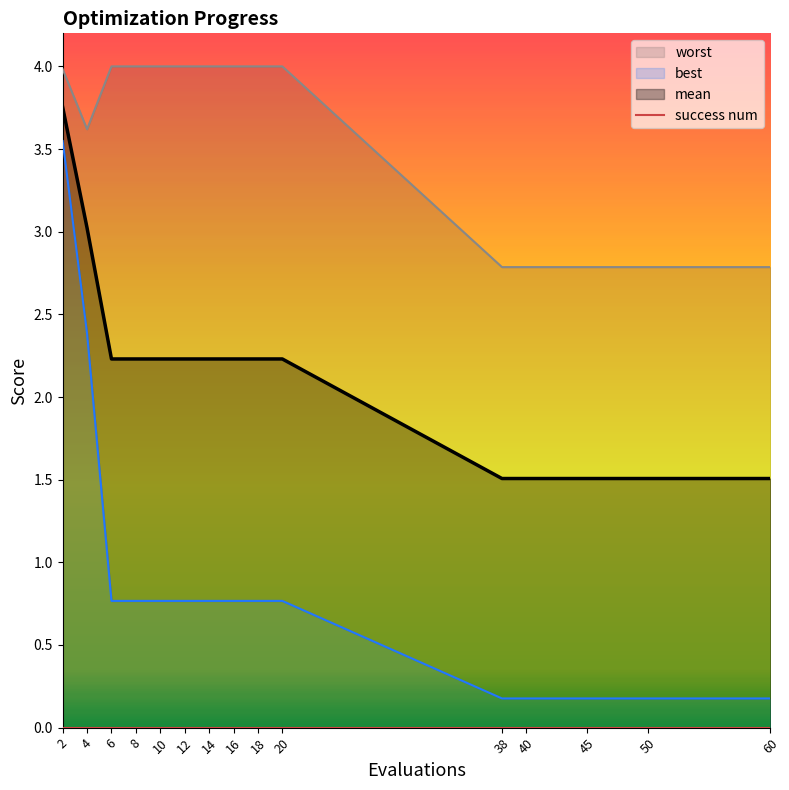

How many data points in mean are above 2?

10